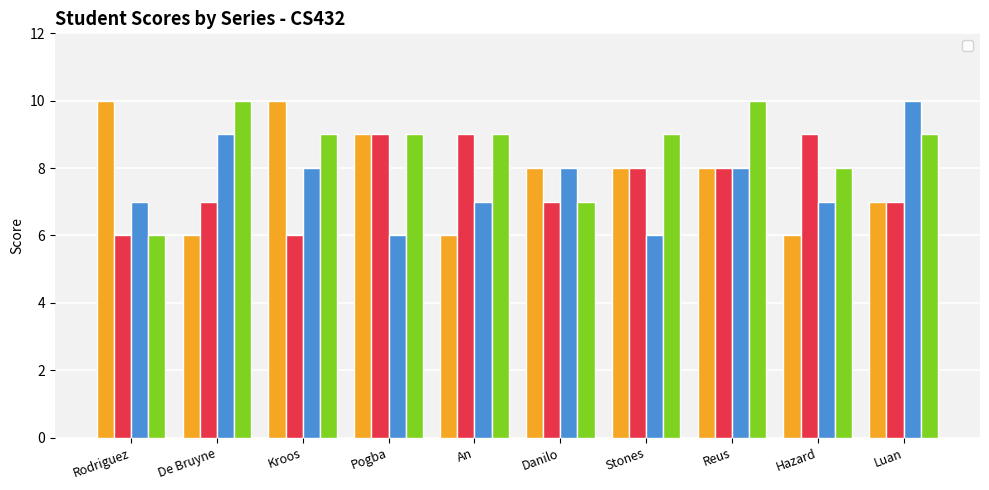

List the labels in order of _1 value, smallest first.

De Bruyne, An, Hazard, Luan, Danilo, Stones, Reus, Pogba, Rodriguez, Kroos